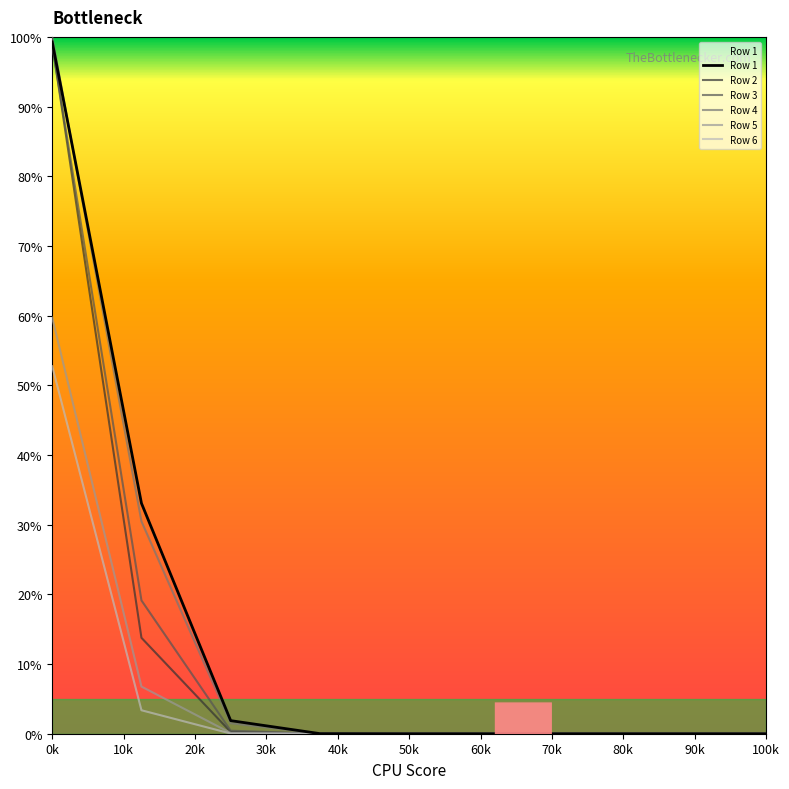

What is the maximum value shown in the chart?

100.0